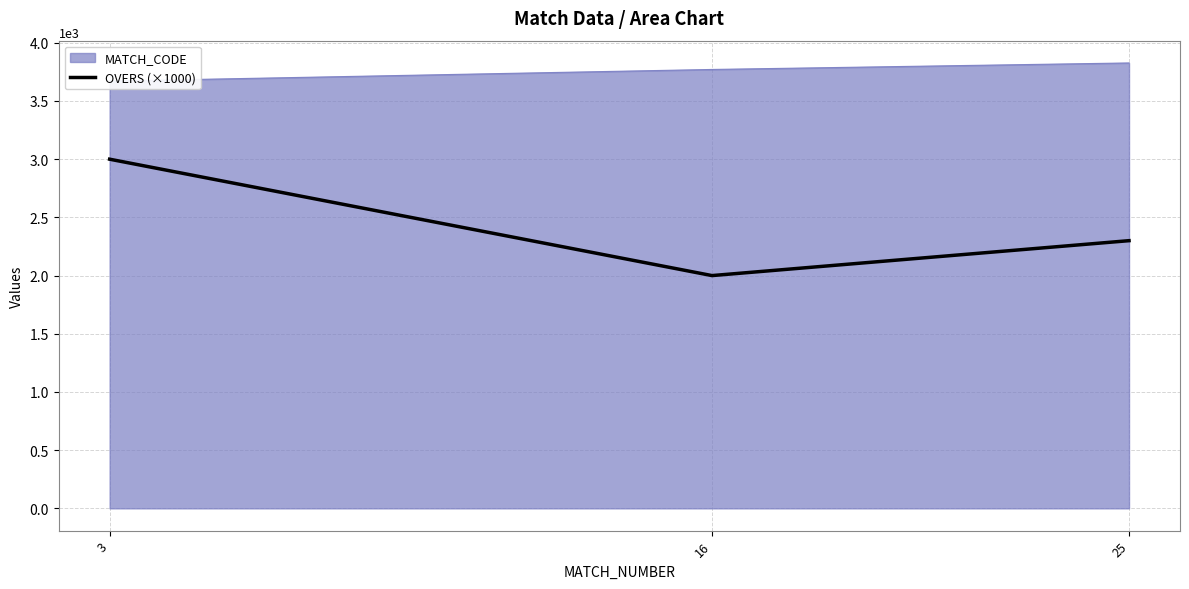

What is the maximum value for OVERS (×1000)?

3000